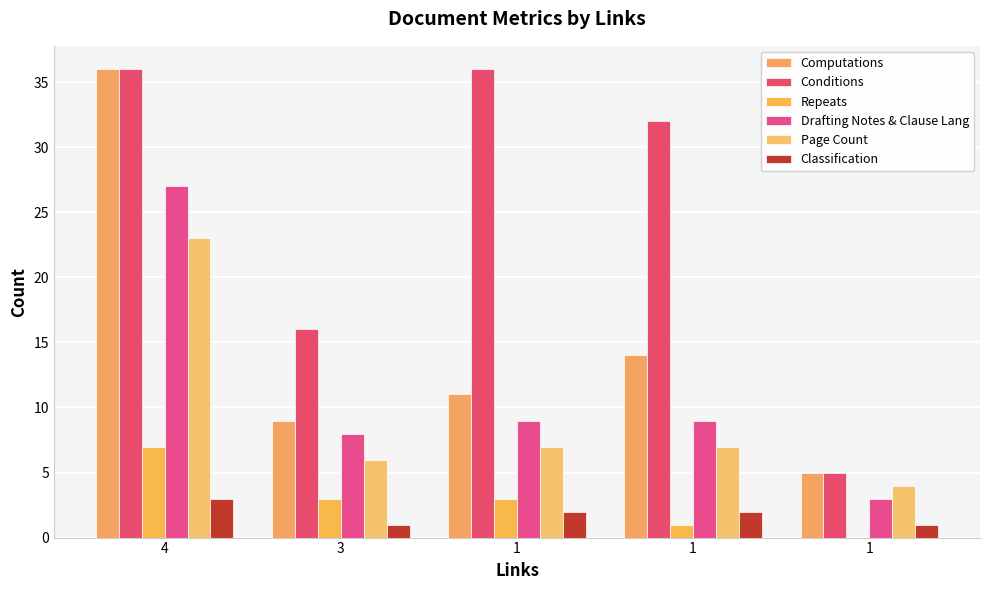

How many groups of bars are there?

5